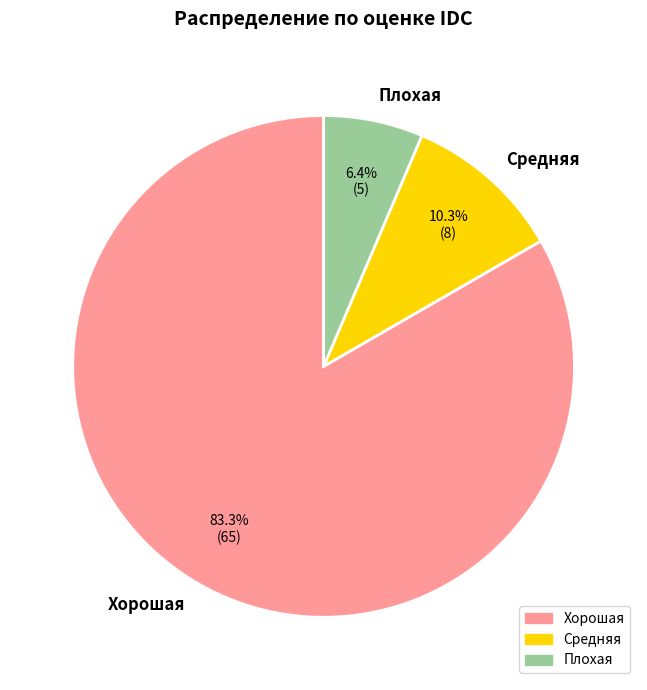

How many slices are in this pie chart?

3